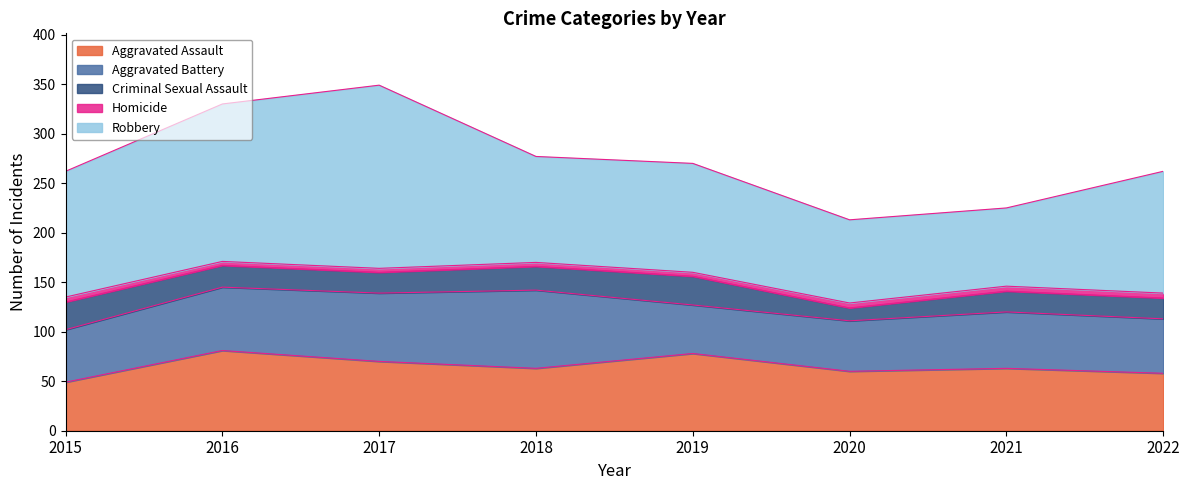

How many data points in Aggravated Assault are less than 63?

3